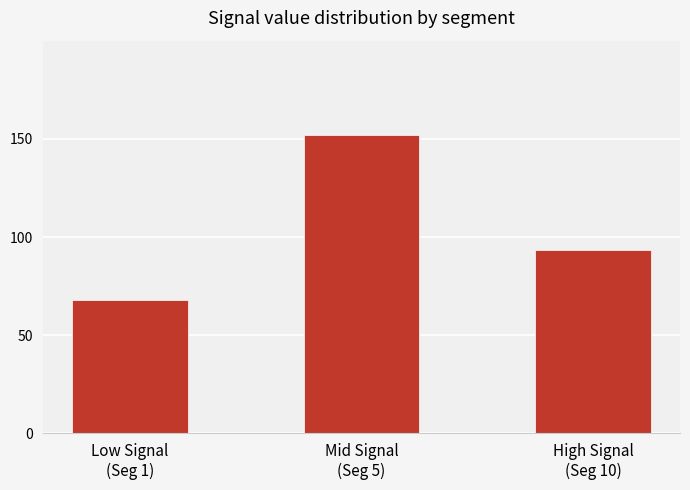

How many data points are less than 93?

1